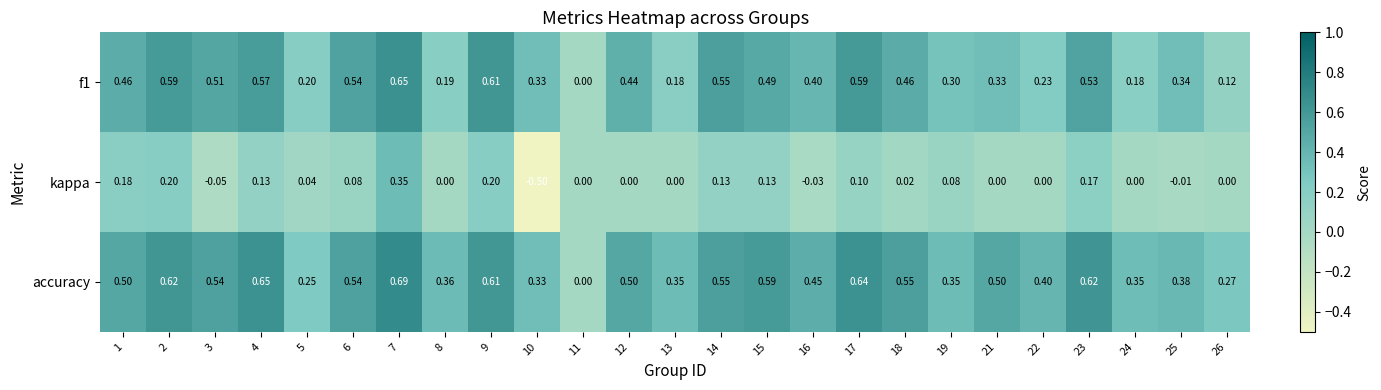

Which series has the widest spread of values?

kappa